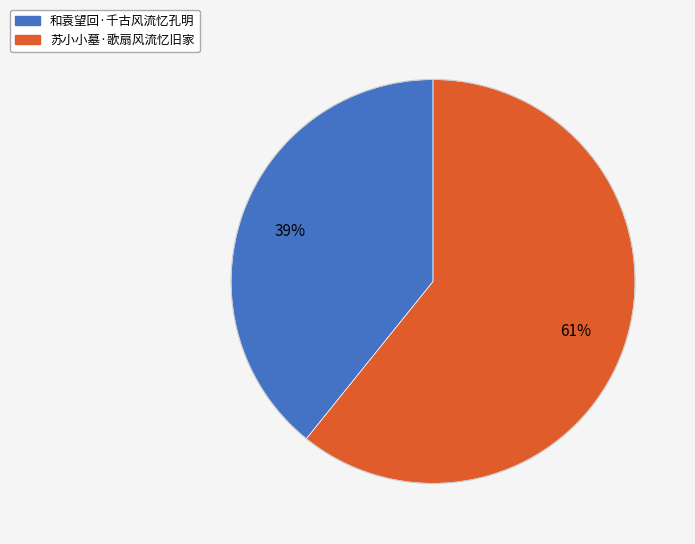

To the nearest percent, what percentage of the pie is 苏小小墓·歌扇风流忆旧家?

61%